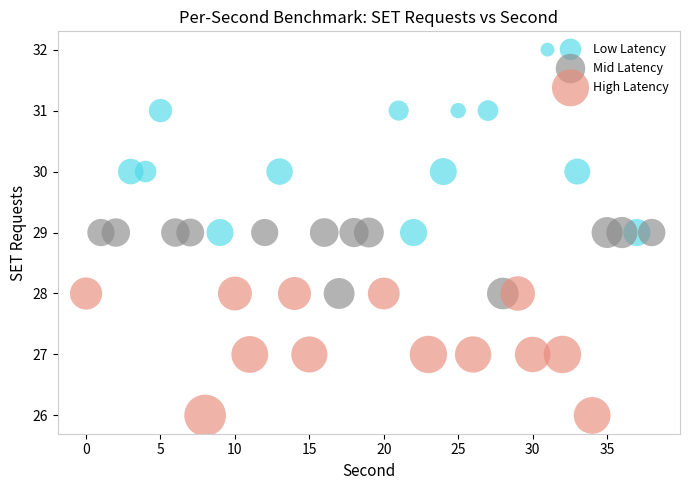

Which series has the widest spread of Y values?

Low Latency